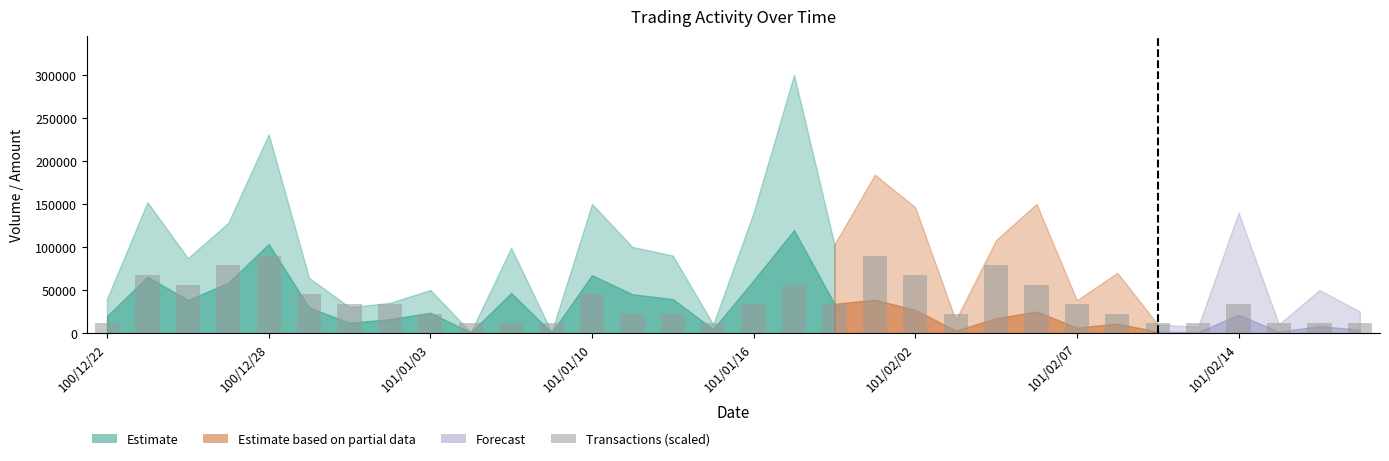

Does the chart contain stacked bars?

No